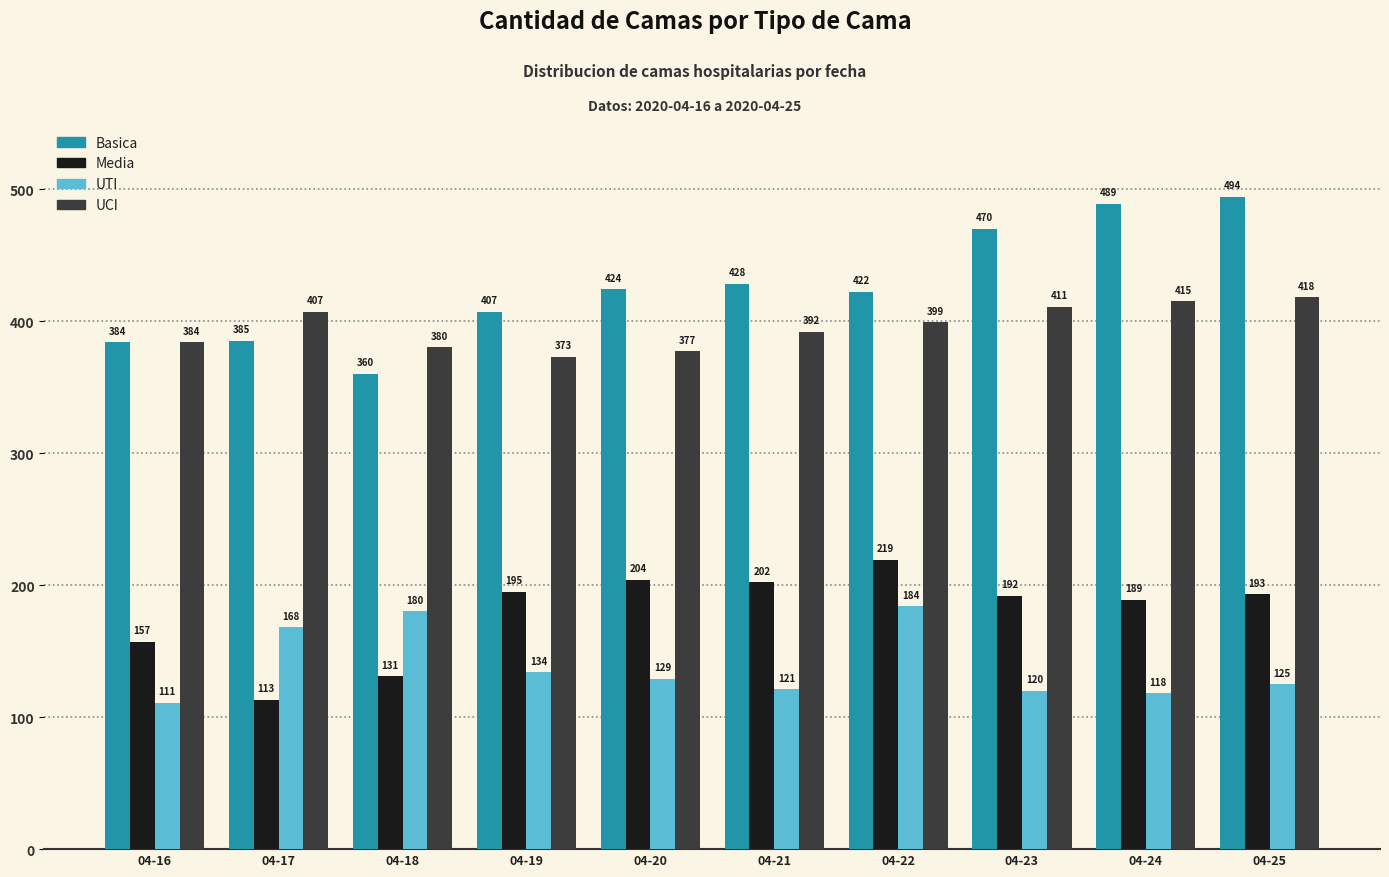

Is it true that Basica equals 324 at 04-23?

False